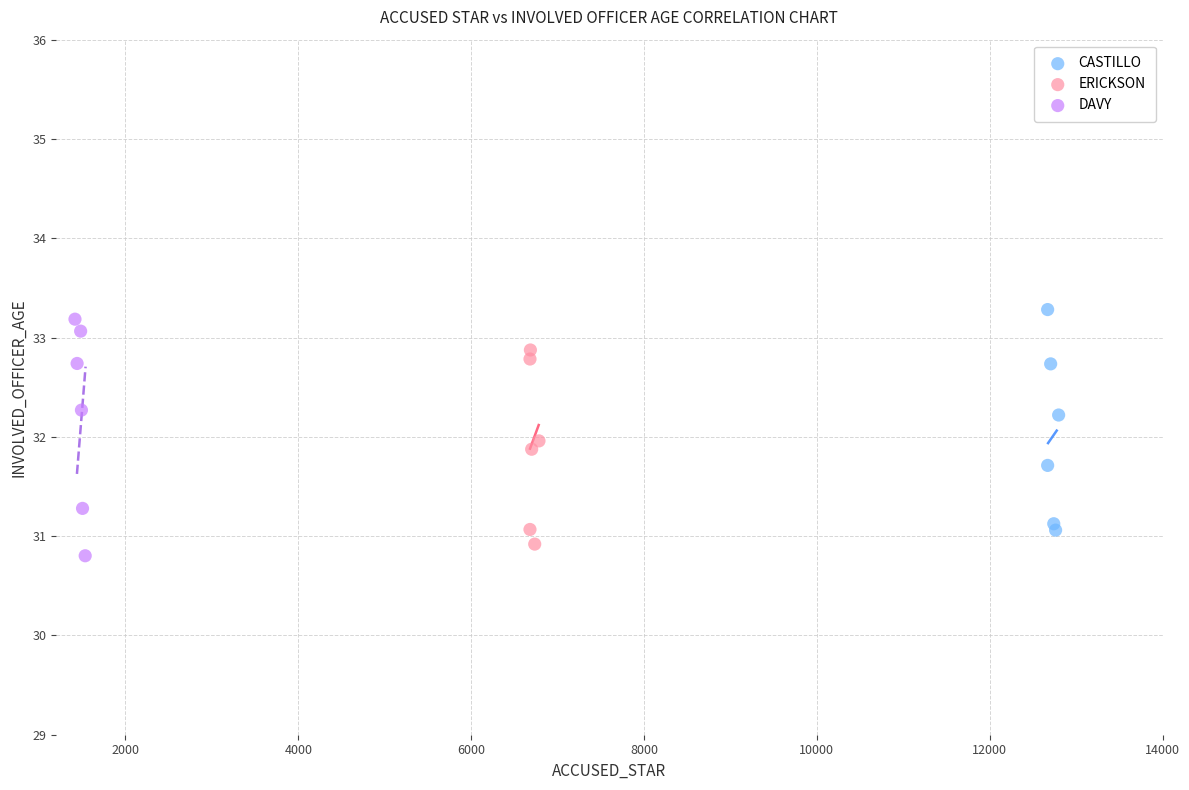

Which series contains the lowest Y value?

DAVY